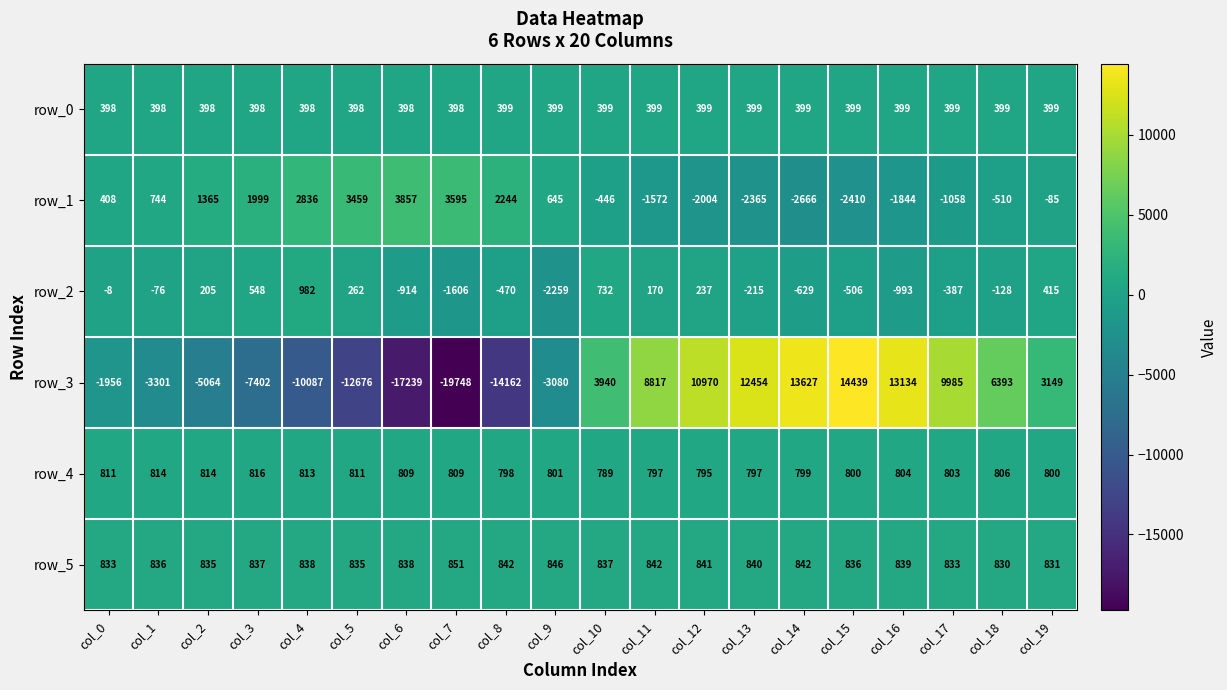

What is the difference between the second highest and minimum values in the row_5 series?

16